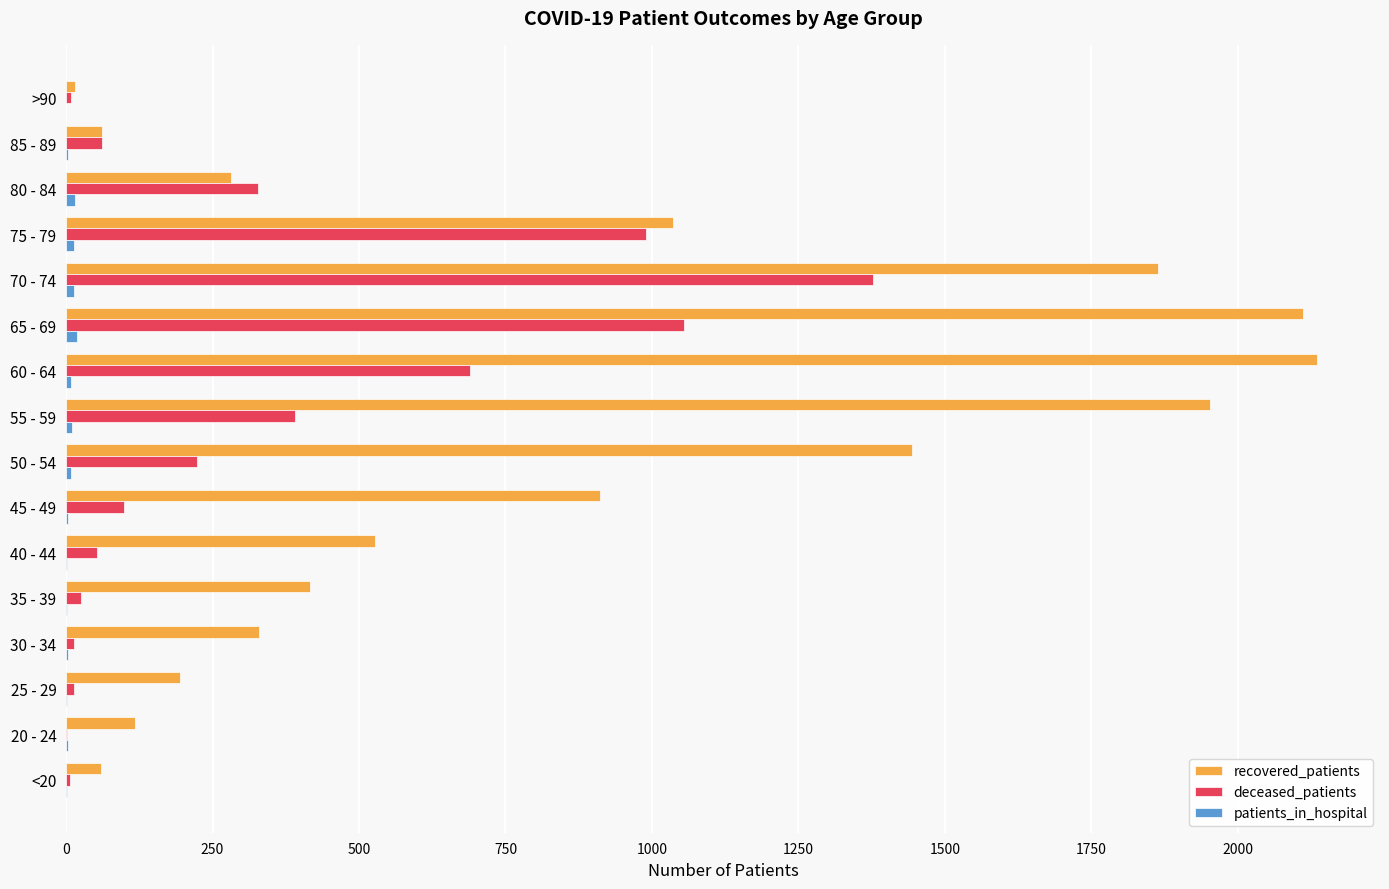

Is the value of recovered_patients at 25 - 29 greater than the value of deceased_patients at 70 - 74?

No